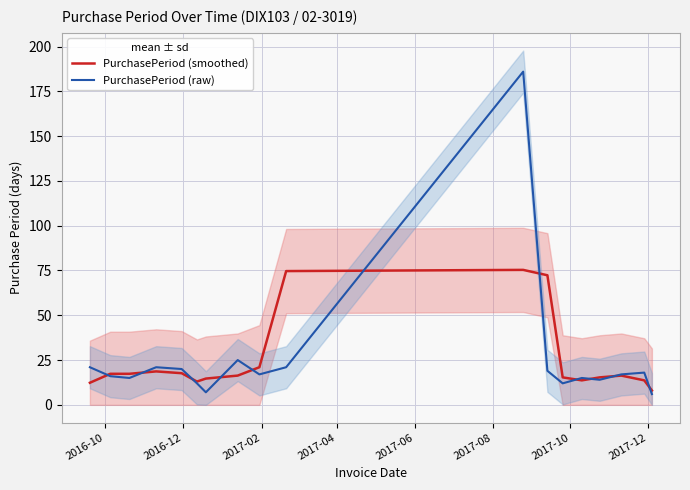

What is the minimum value for PurchasePeriod (raw)?

6.0